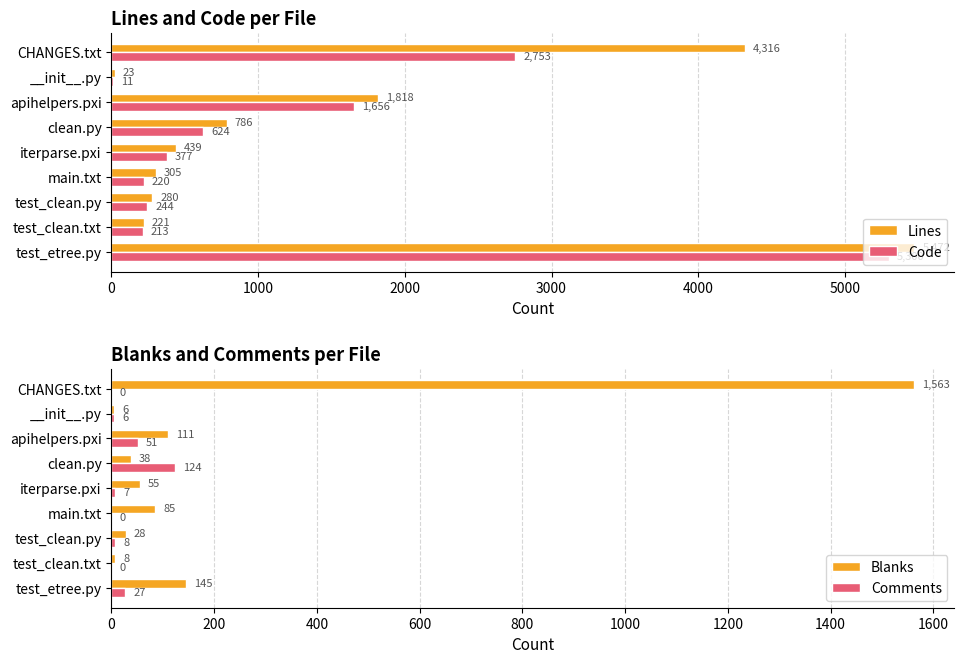

How many data points in Blanks are less than 55?

4